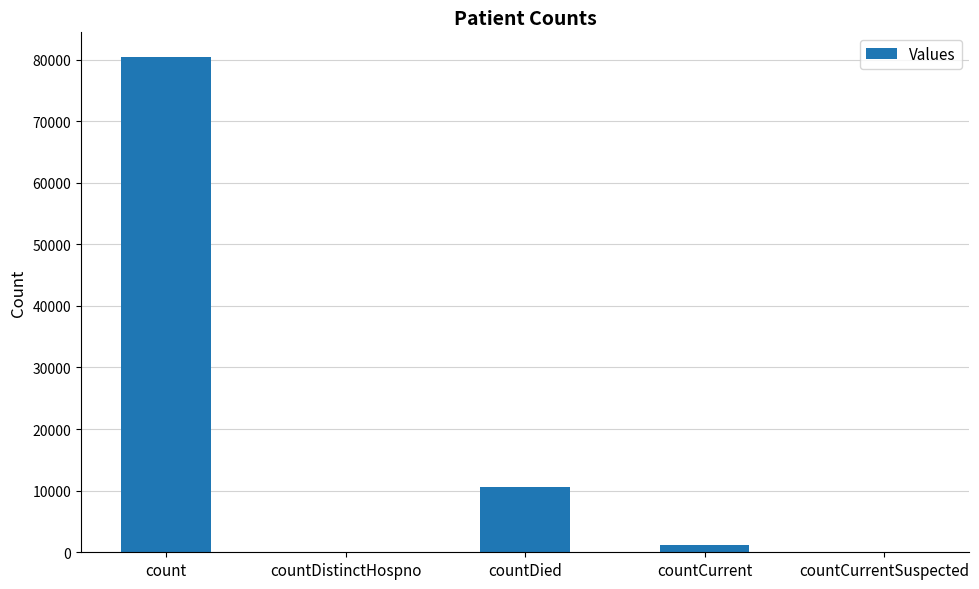

The value at countDied is 14350. True or false?

False